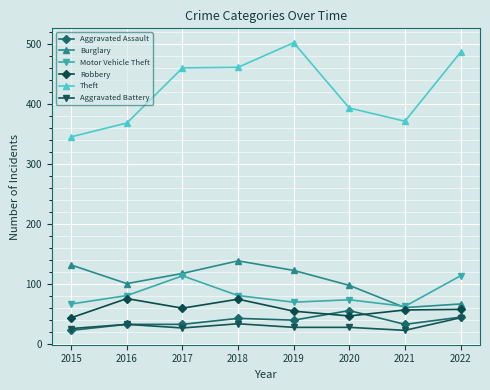

Which series has the widest spread of values?

Theft